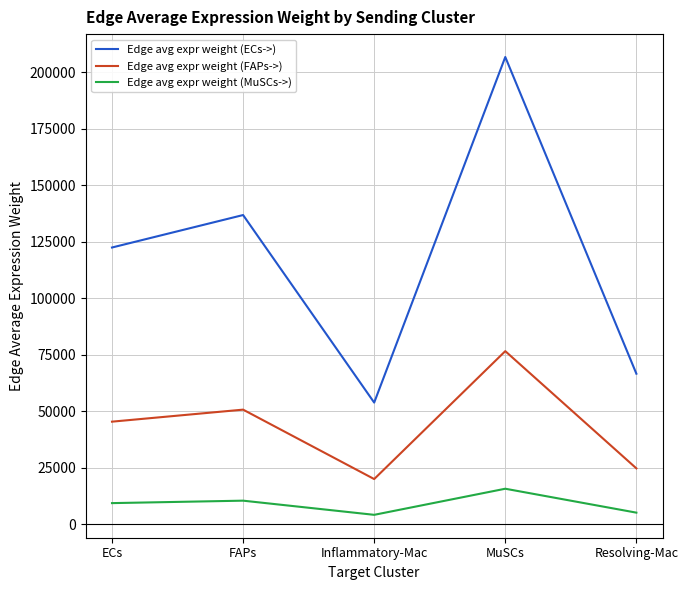

What is the difference between the second highest and minimum values in the Edge avg expr weight (MuSCs->) series?

6274.5